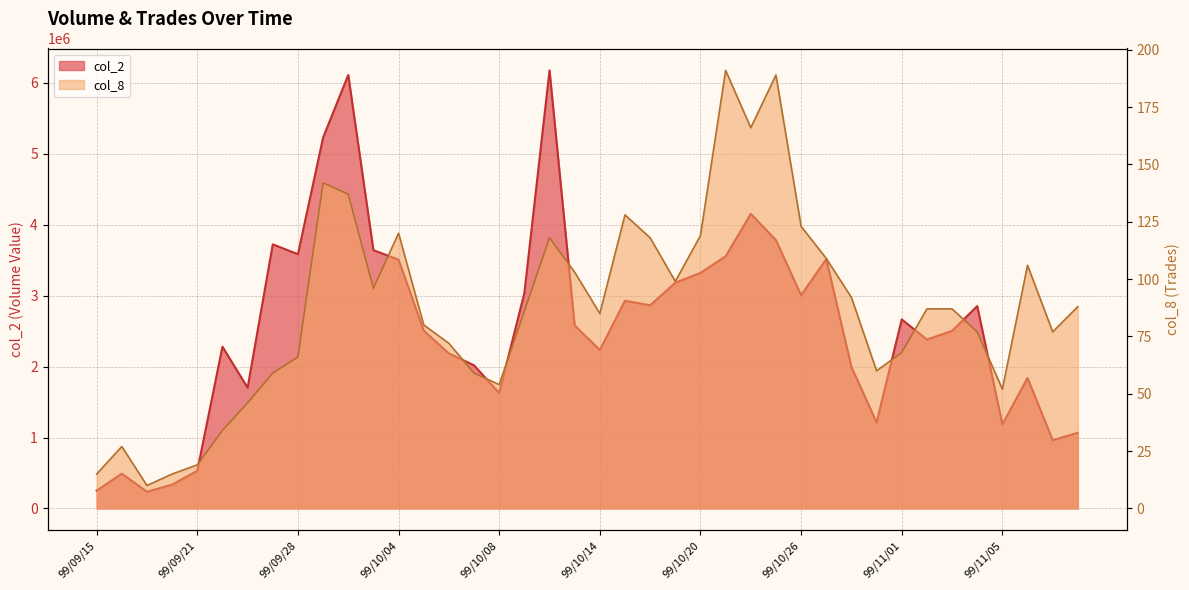

Does the chart have visible grid lines?

Yes